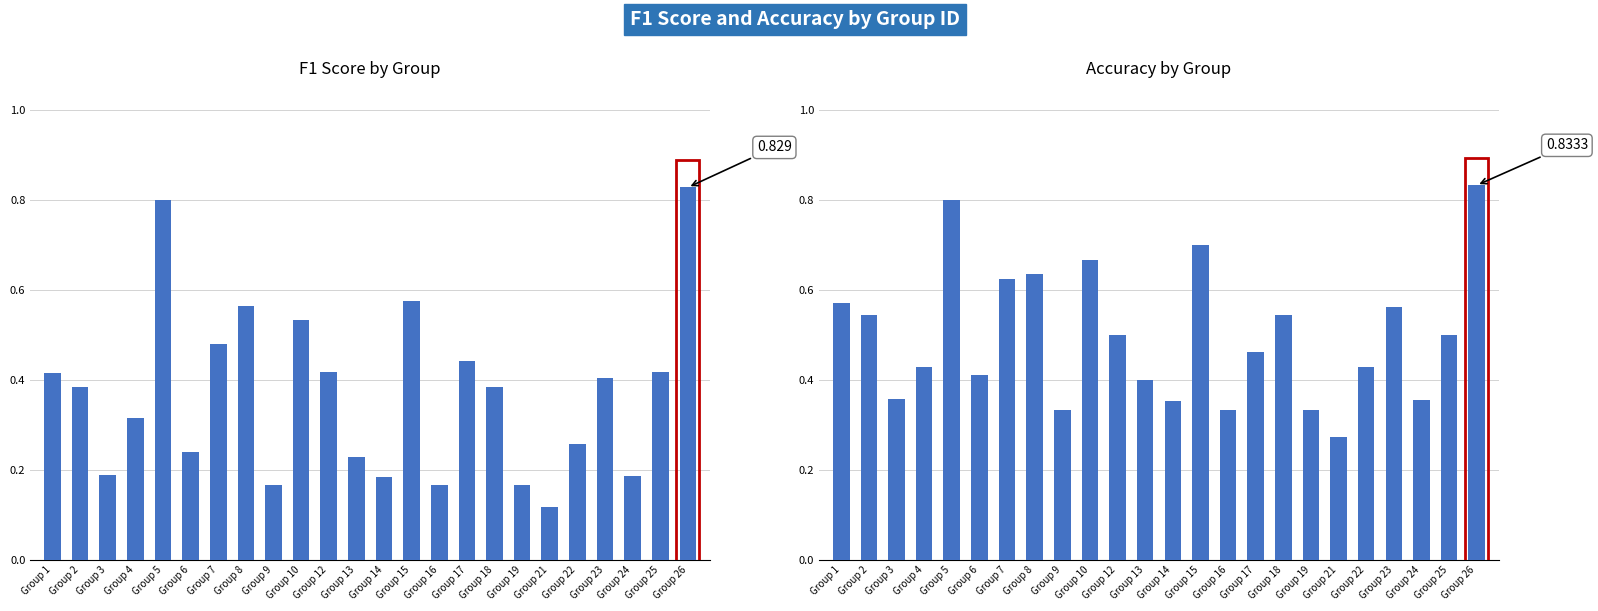

List the series in order of their overall mean, lowest first.

f1, accuracy